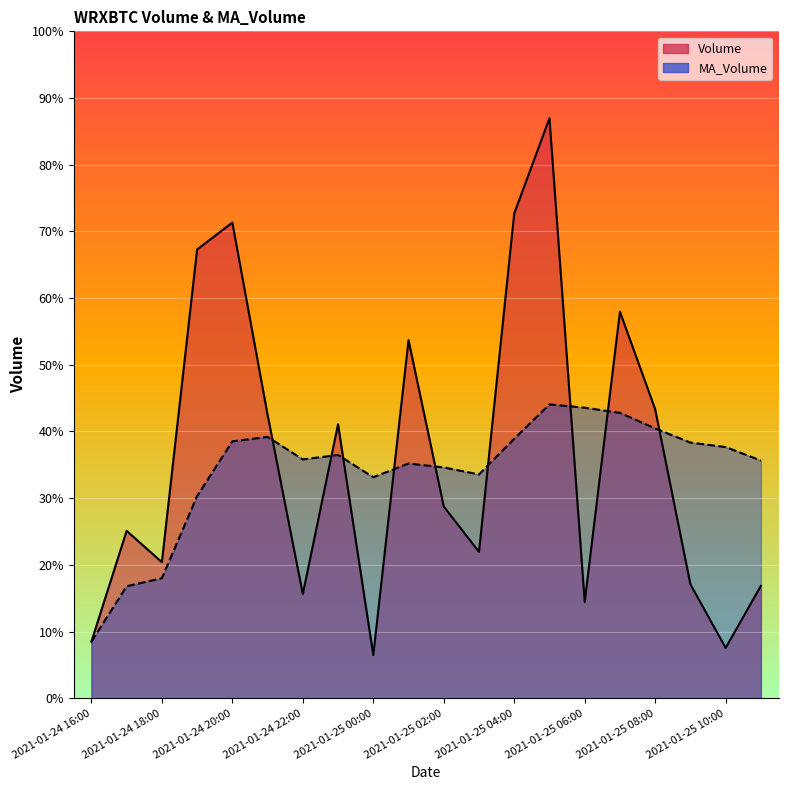

At how many categories does at least one series exceed 105705?

14